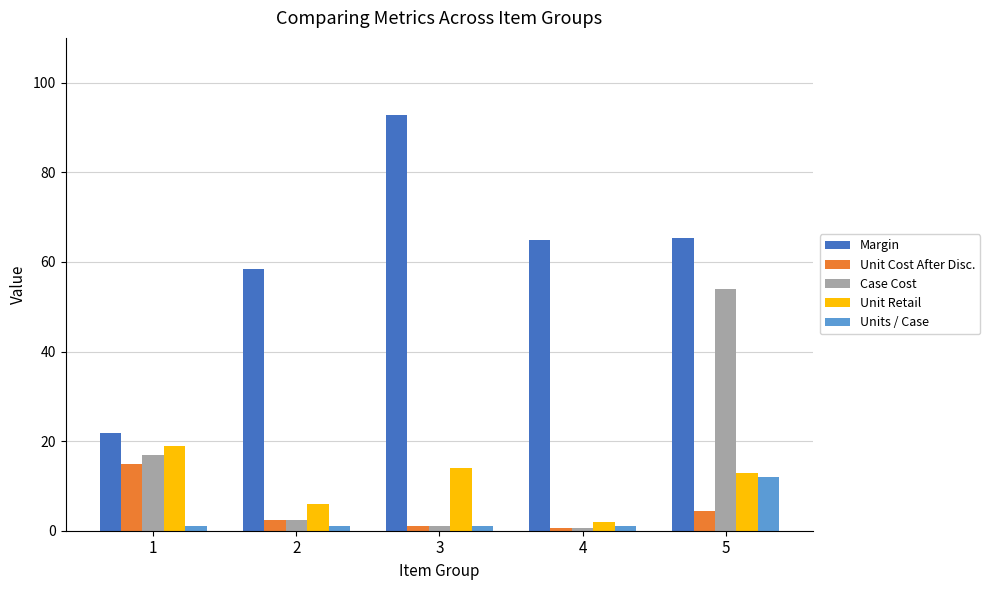

Is the value of Margin at 5 greater than the value of Units / Case at 3?

Yes